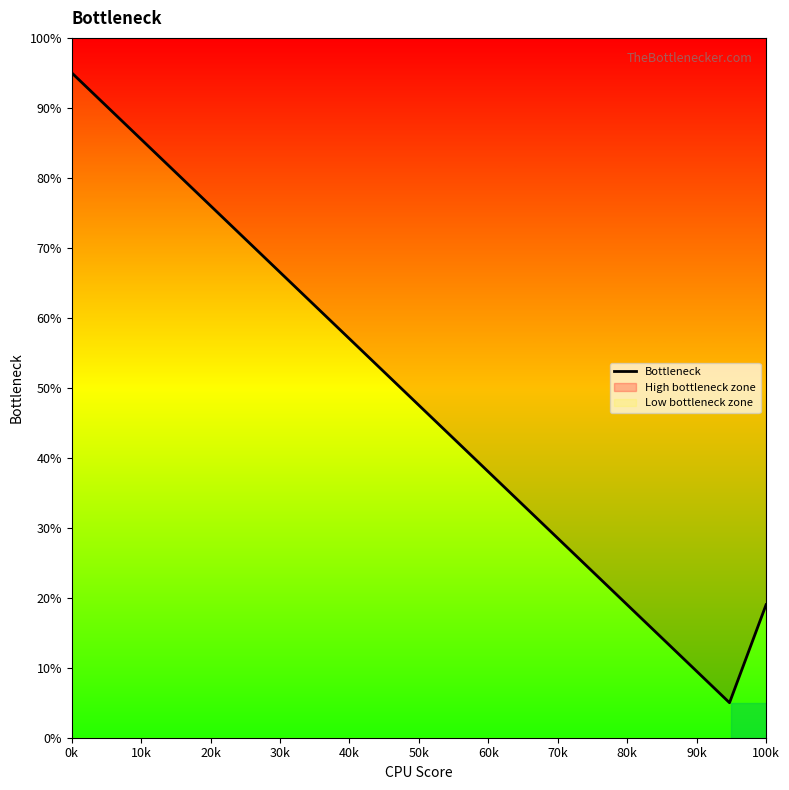

Is it true that the value at 80k is 95.7?

False